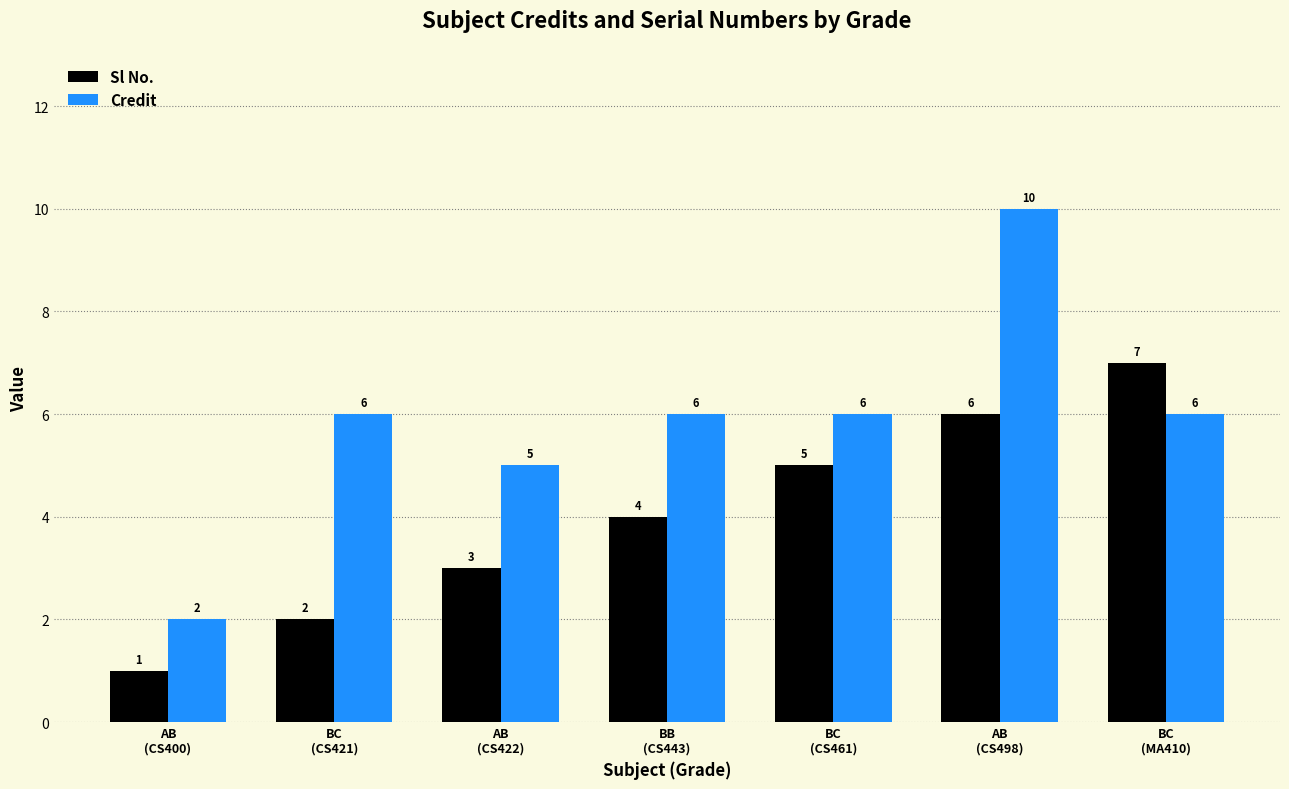

Which series changed the most between BC
(CS421) and BC
(MA410)?

Sl No.